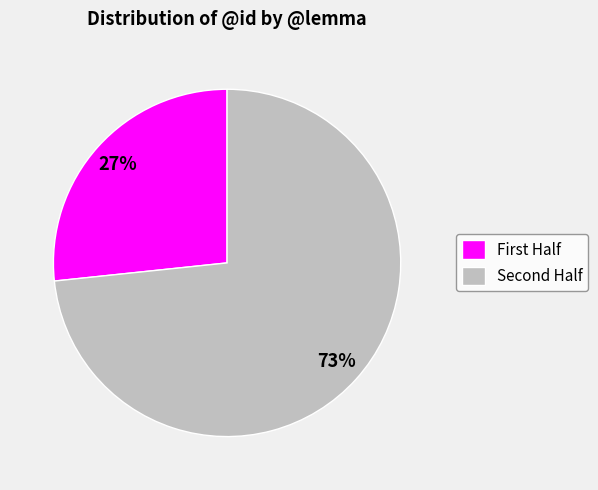

Rank the categories by value from lowest to highest.

First Half, Second Half